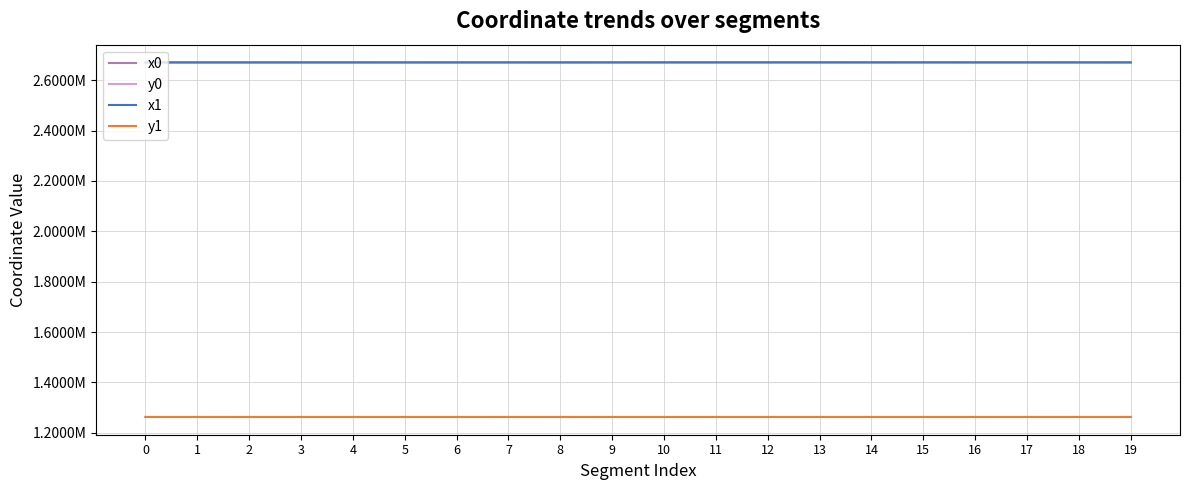

At which category is the sum across all series the highest?

15